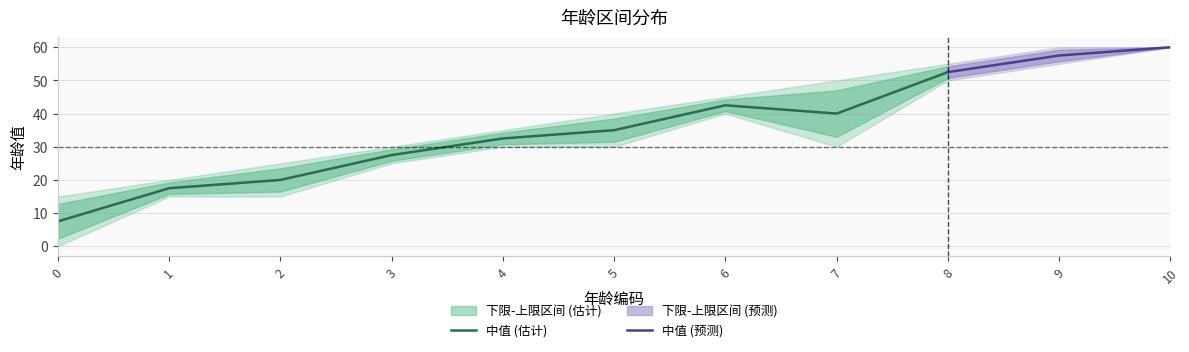

Which has a higher value, 5 or 10?

10